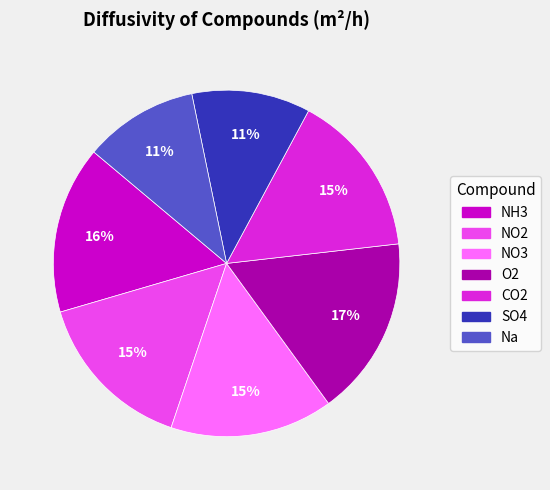

How many slices are in this pie chart?

7